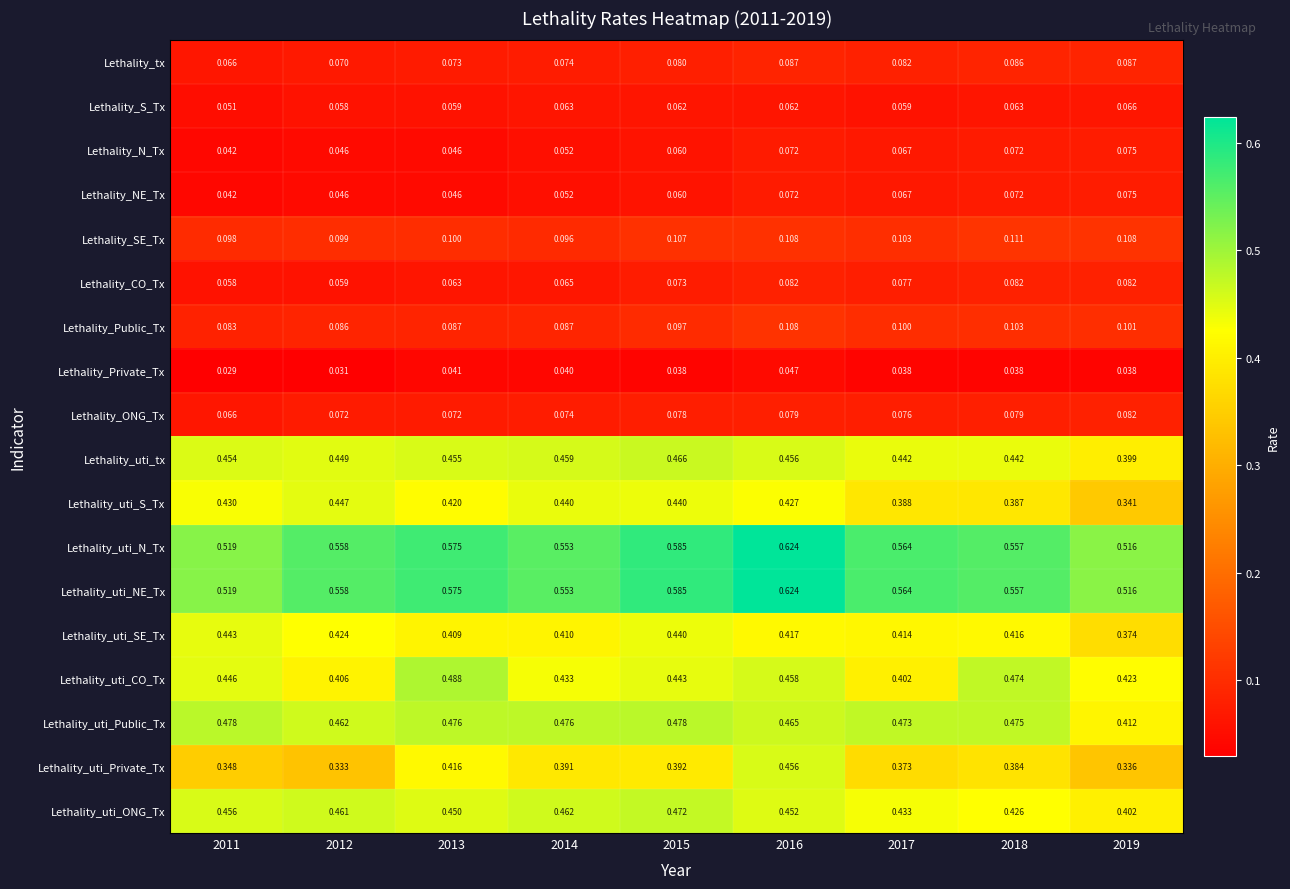

Which series has the largest range (max minus min)?

Lethality_uti_Private_Tx